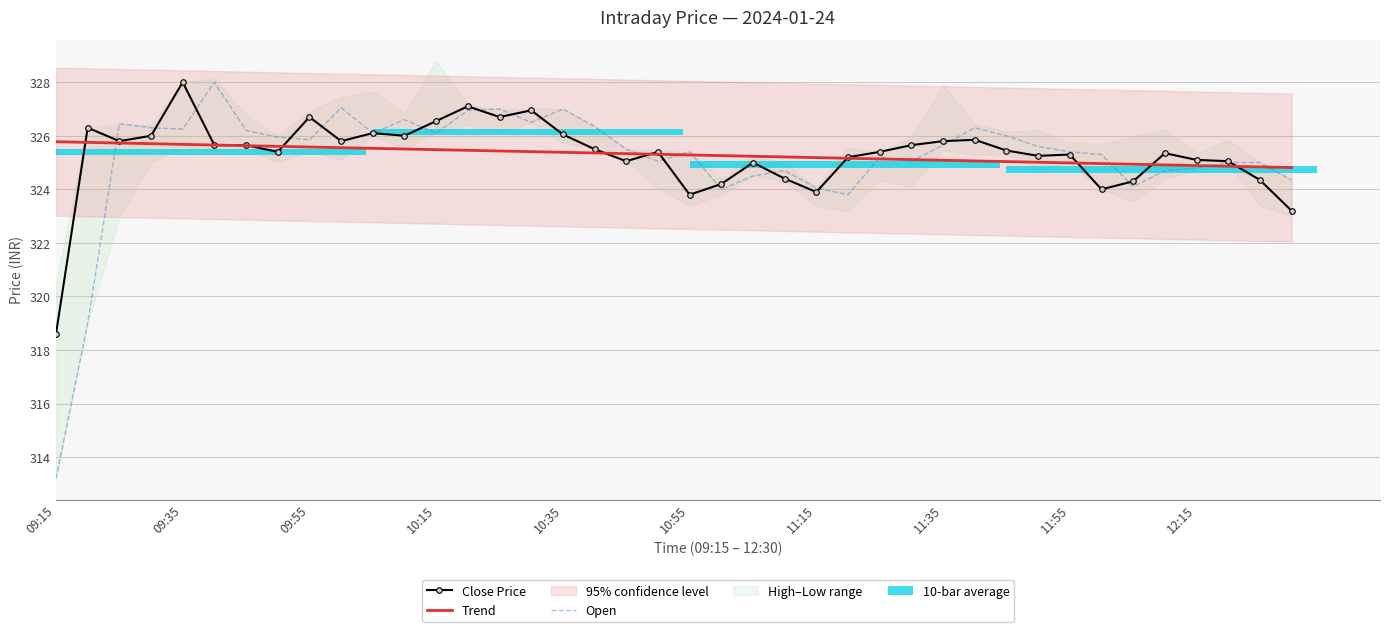

What is the sum of all Trend values?

13011.8